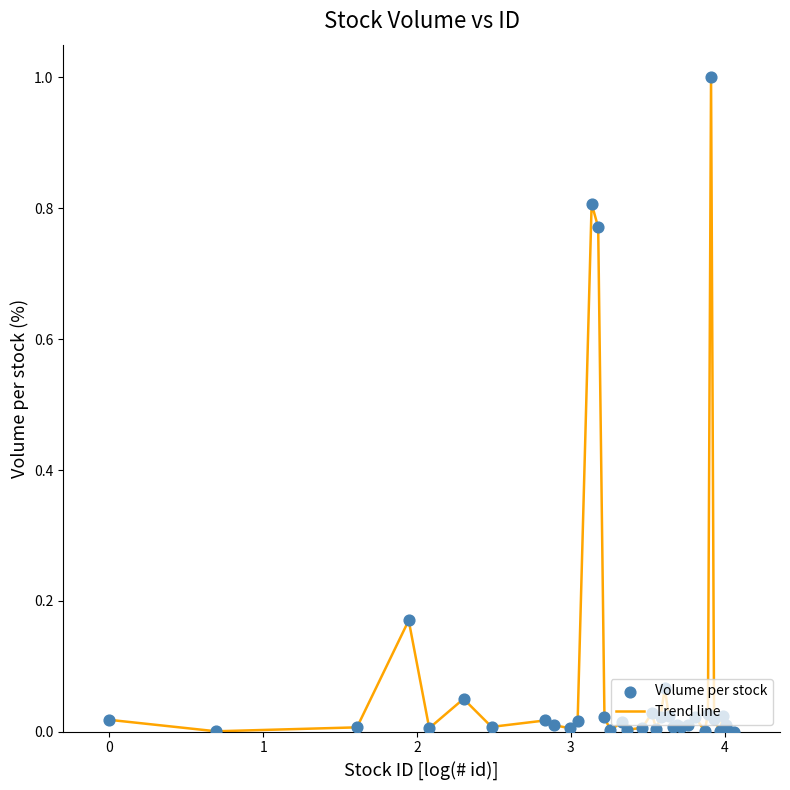

What is the greatest value displayed?

1.0